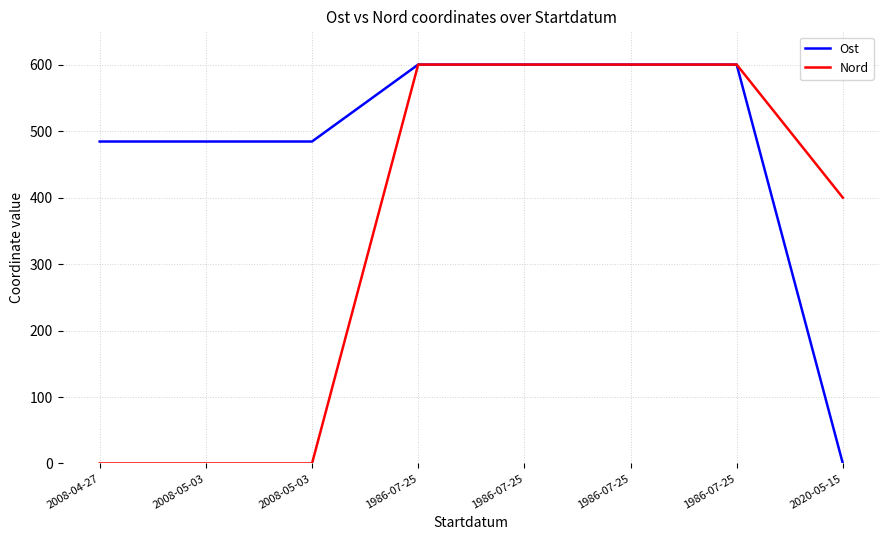

How many distinct data groups are displayed?

2